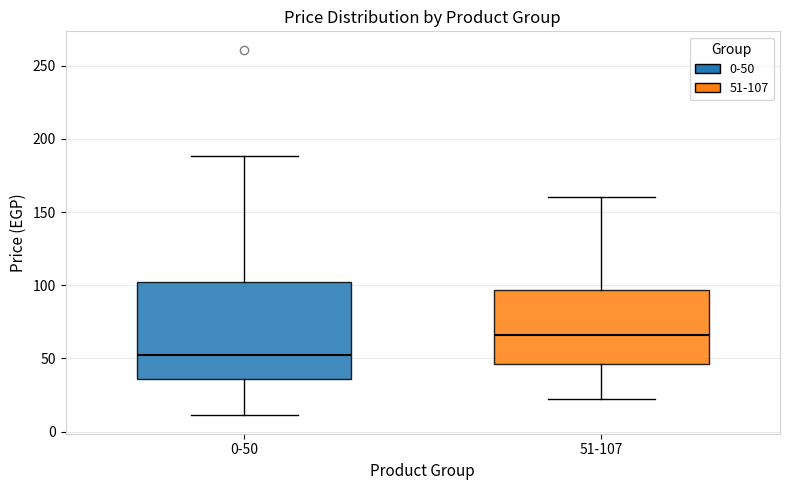

Reading left to right, read every box against the y-axis: the position of its median line, the range the box covers, and the ends of its whiskers. The values are not printed on the chart, so give them approximately, as read against the axis.

0-50: median 50, box 35 to 100, whiskers 10 to 190
51-107: median 65, box 45 to 95, whiskers 20 to 160